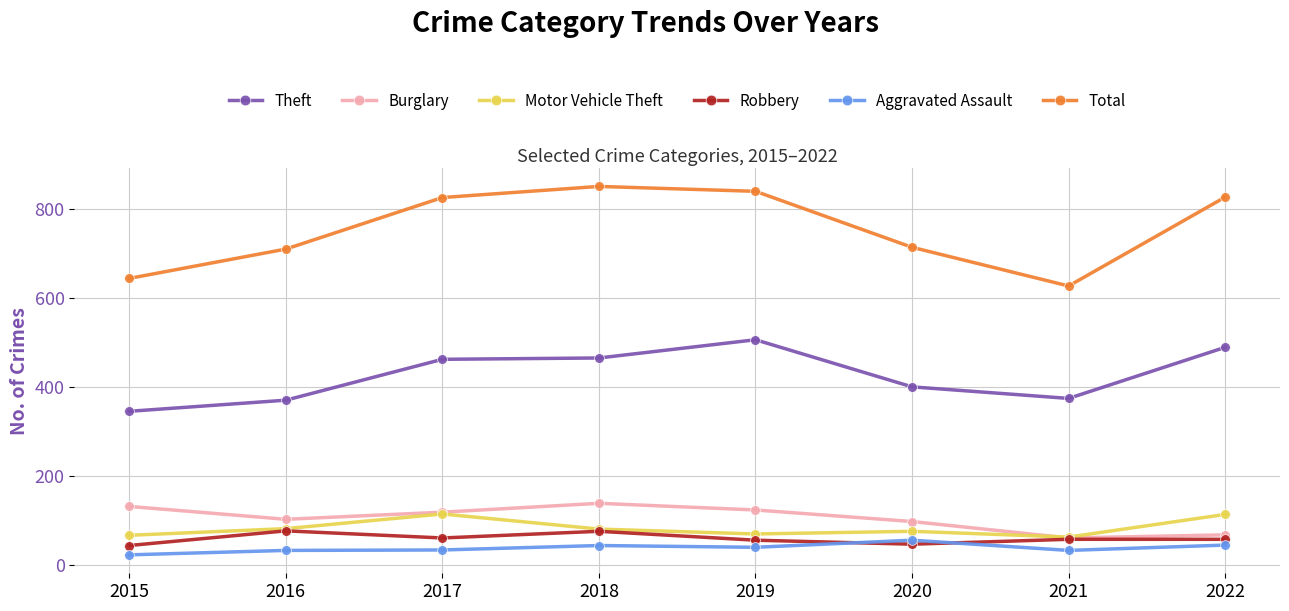

What is the spread (max minus min) of values at 2017?

793